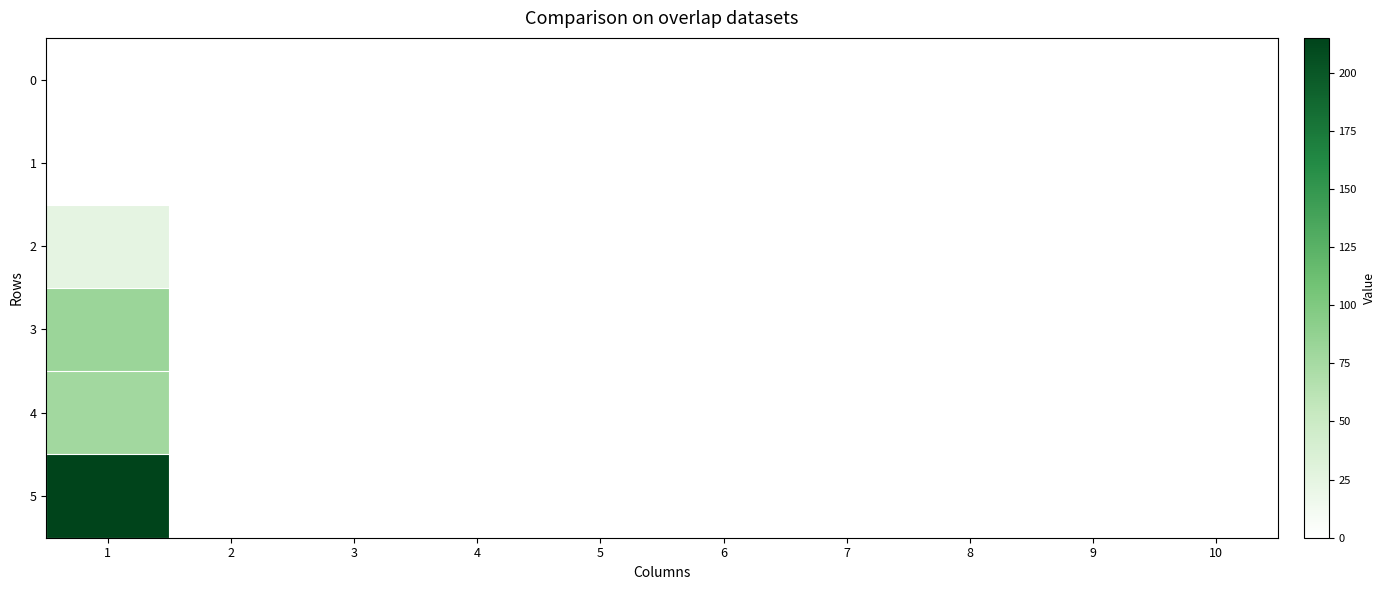

Which category has the highest value across all series?

1